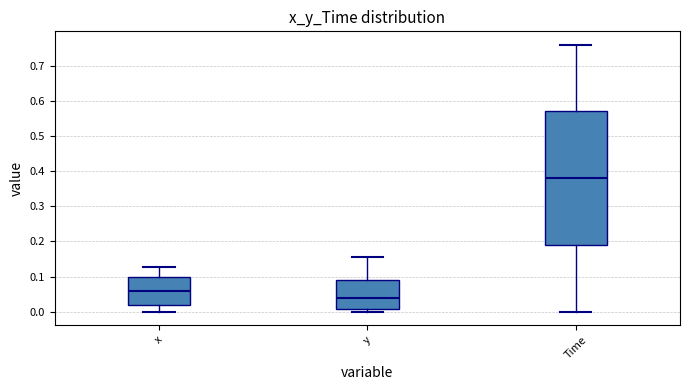

Where is the upper edge of the box for x on the y-axis? The values are not printed on the chart, so give them approximately, as read against the axis.

0.10